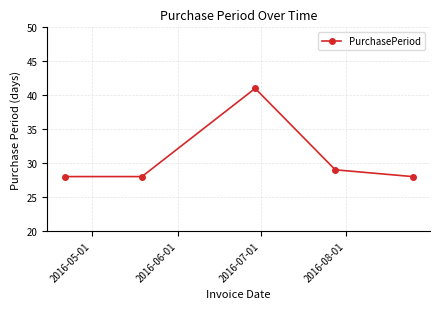

What is the difference between the maximum and second lowest values?

13